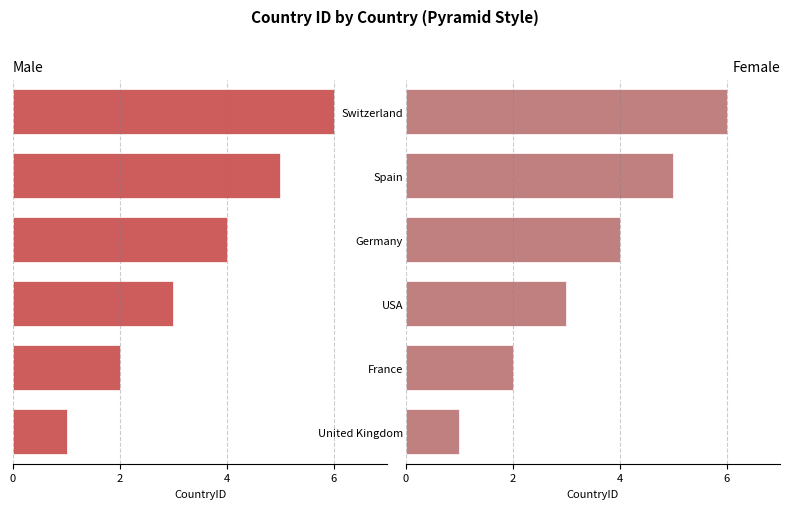

At how many categories does at least one series exceed 0?

6